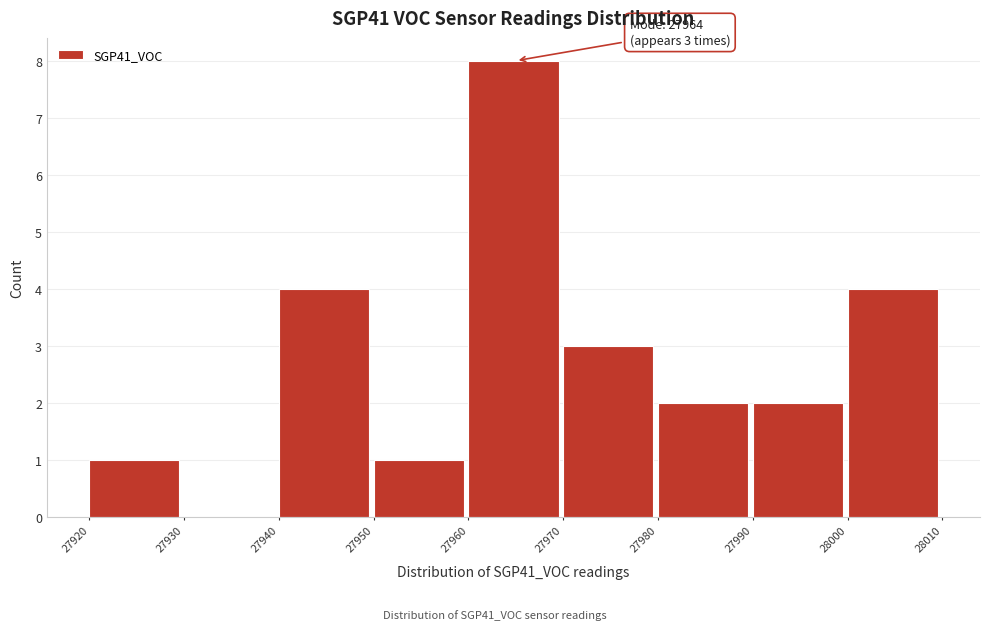

Which range on the x-axis has the tallest bar?

27960 to 27970